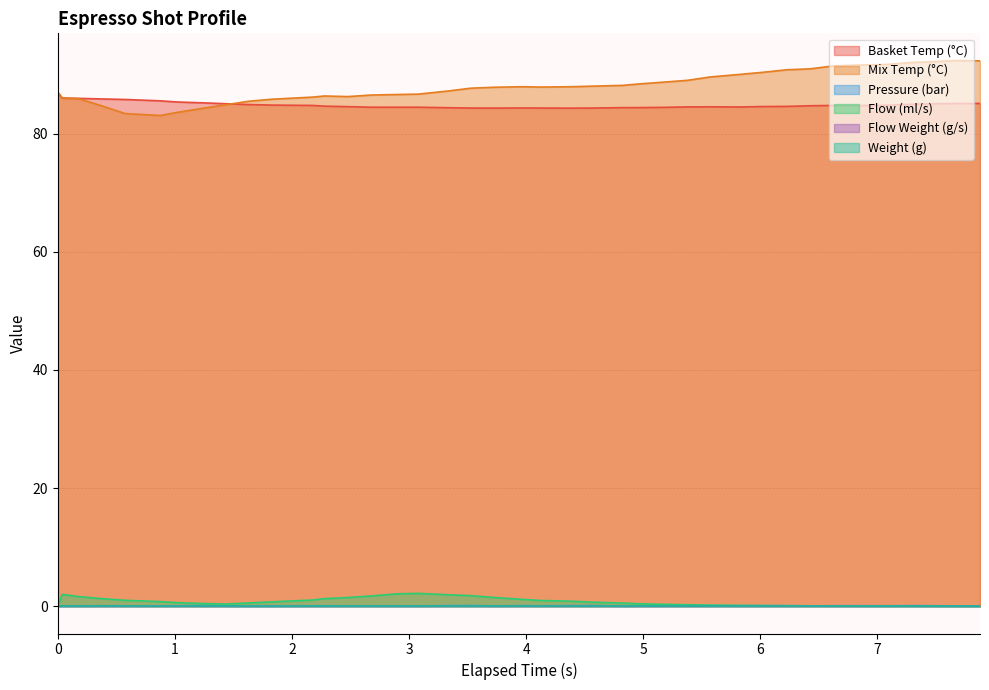

In espresso_flow, how many points are lower than both neighbors (excluding endpoints)?

1